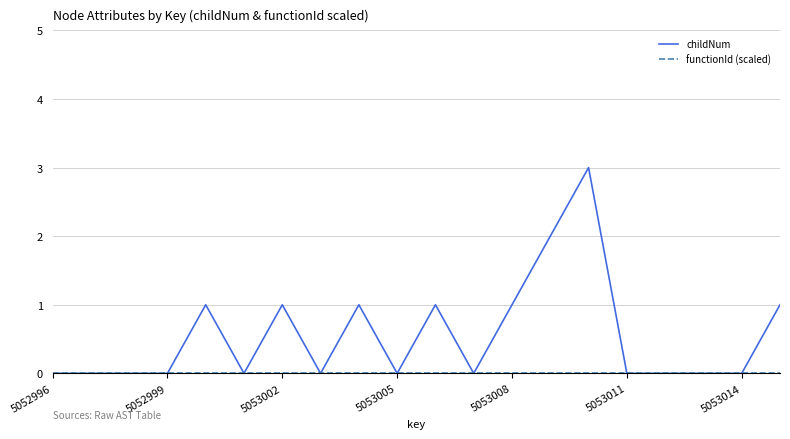

Count the number of categories in the chart.

20